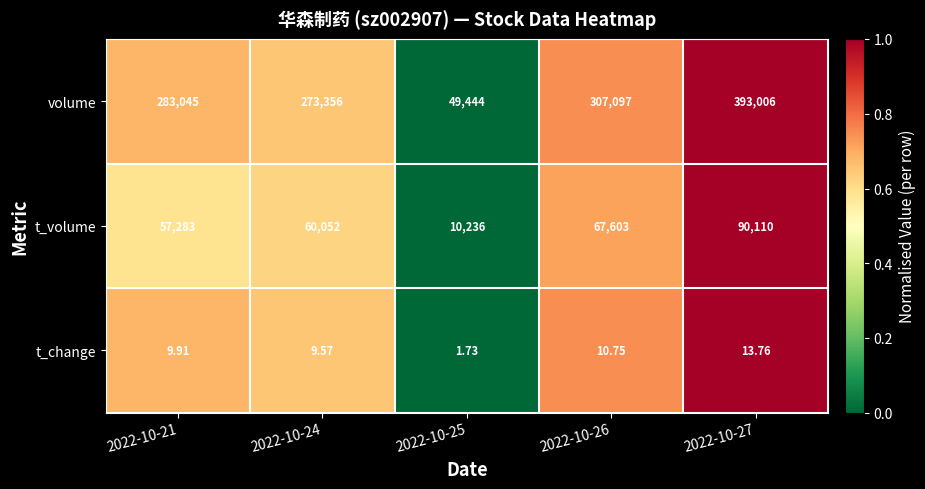

Which series has the largest total across all categories?

volume